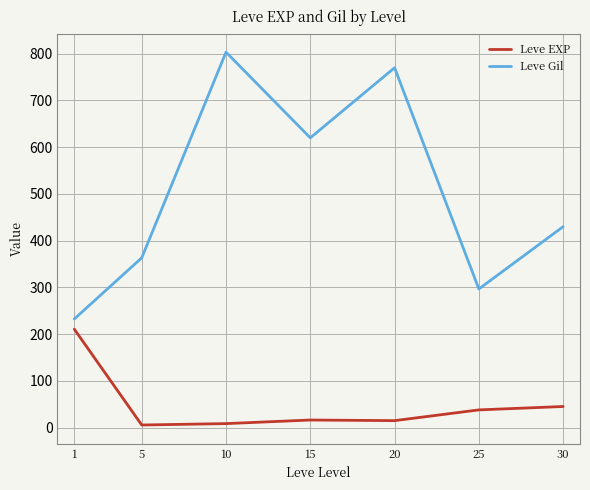

Is this an area chart (filled region under the line)?

No